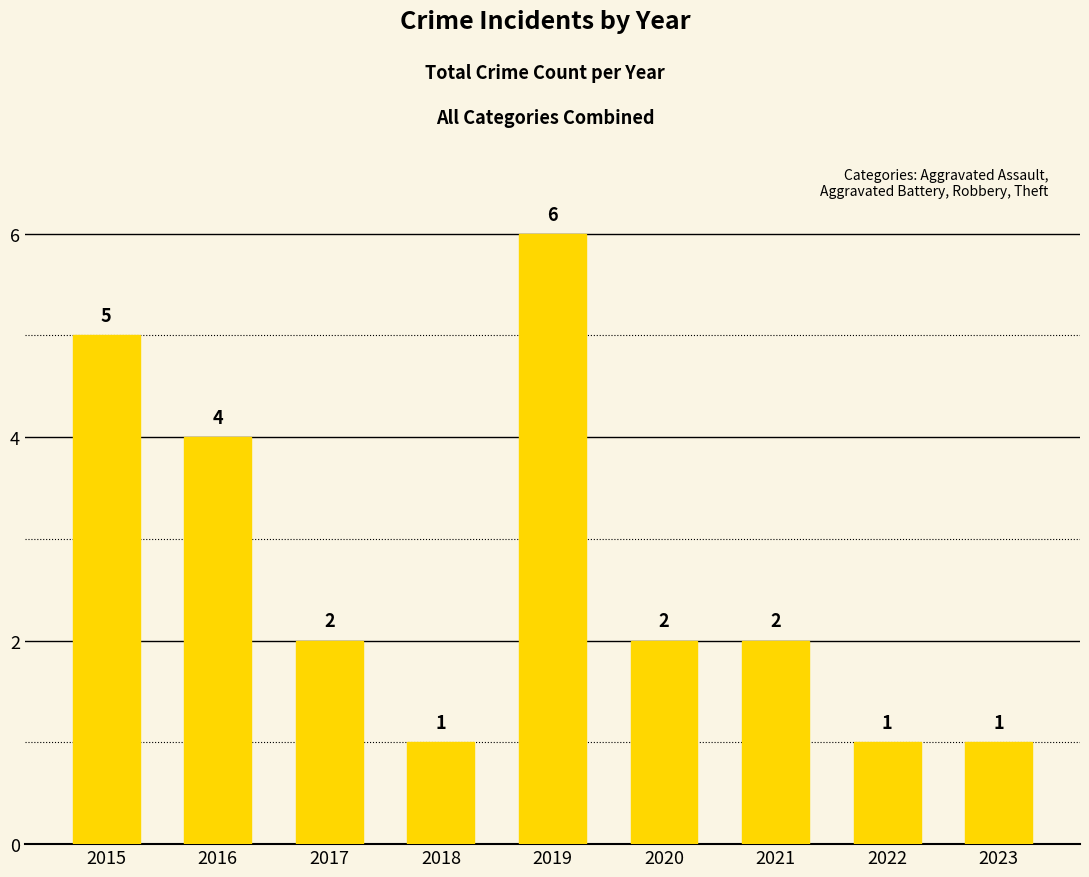

What is the difference between the second highest and minimum values?

4